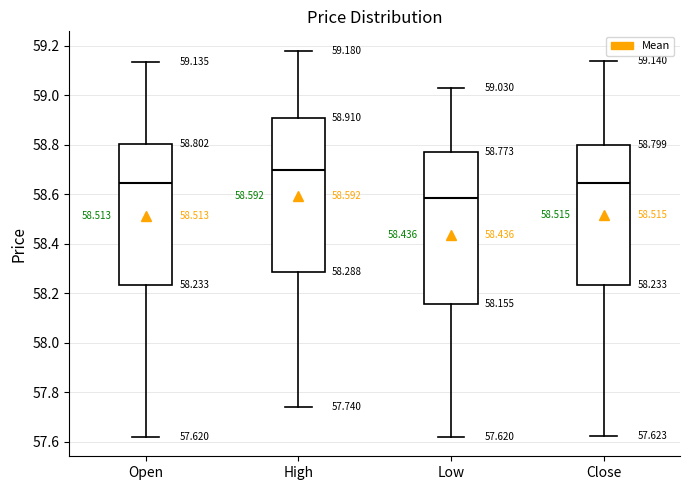

Which box has the lowest median line?

Low